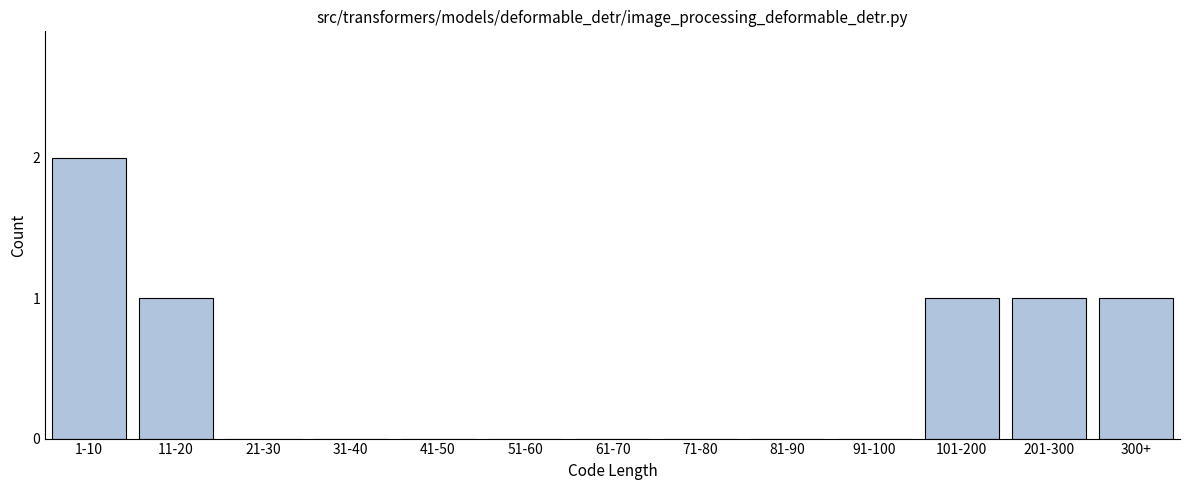

Reading right to left, what are all the values shown in this chart?

300+=1	201-300=1	101-200=1	91-100=0	81-90=0	71-80=0	61-70=0	51-60=0	41-50=0	31-40=0	21-30=0	11-20=1	1-10=2